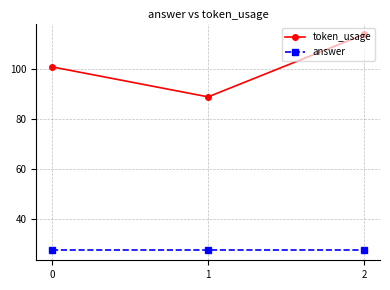

What is the average value of the token_usage series?

101